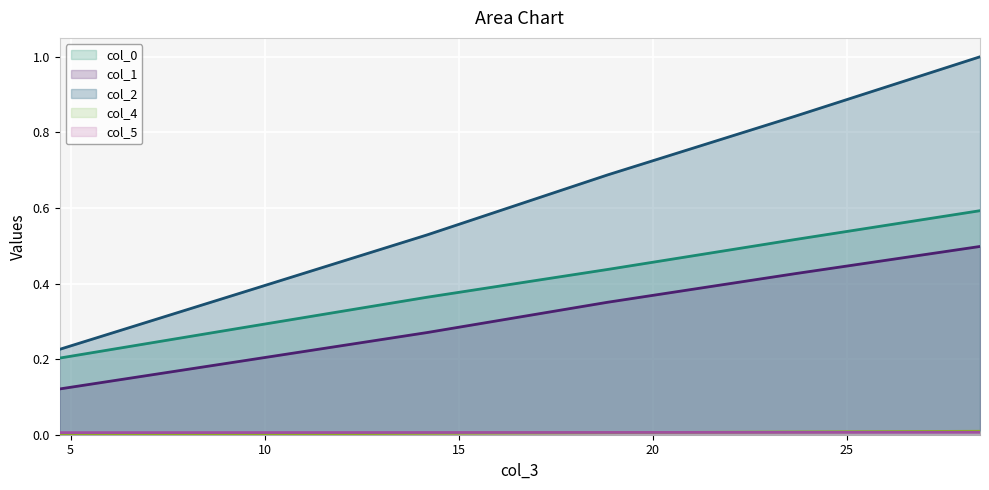

True or false: col_4_line and col_1_line cross at least once.

False